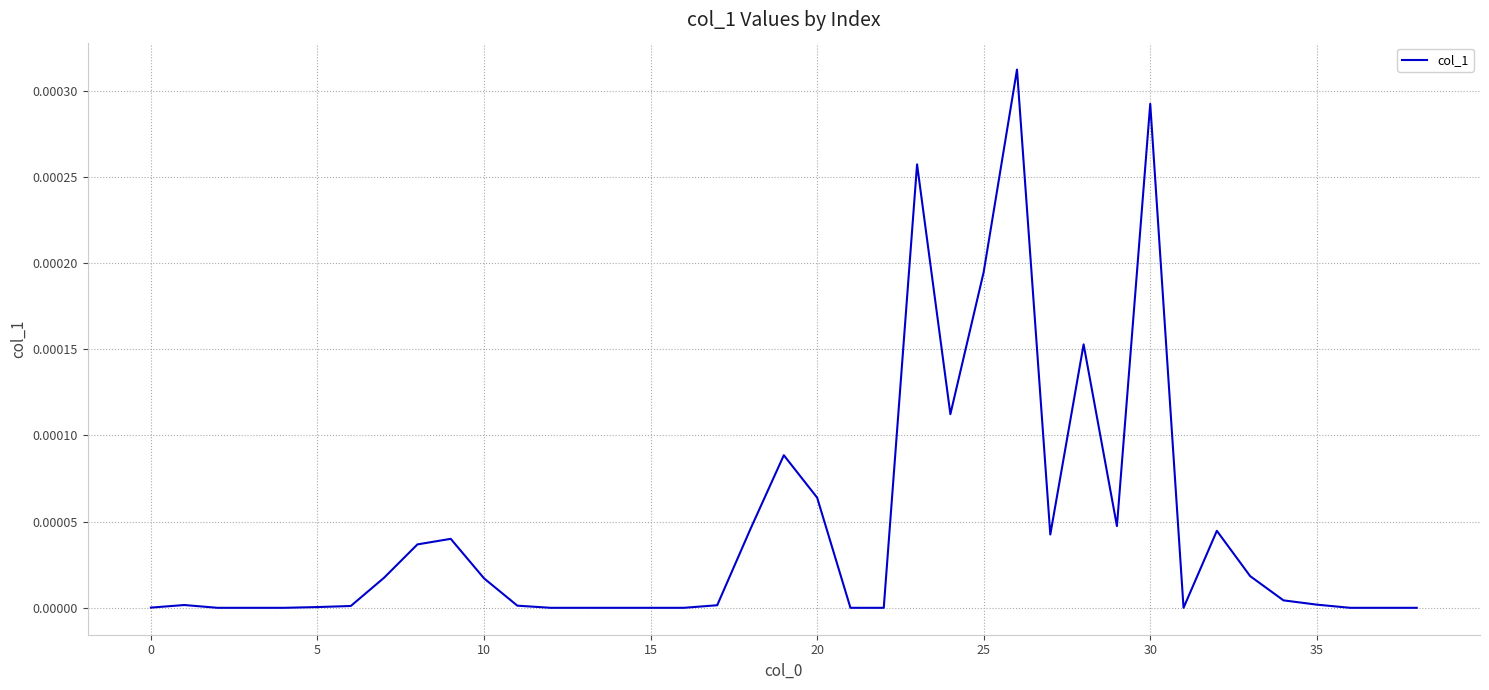

How many lines are shown in the chart?

1